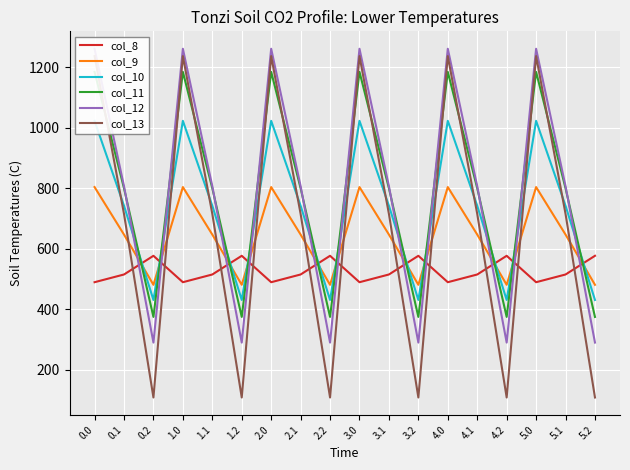

What is the label of the 6th point from the left?

1.2